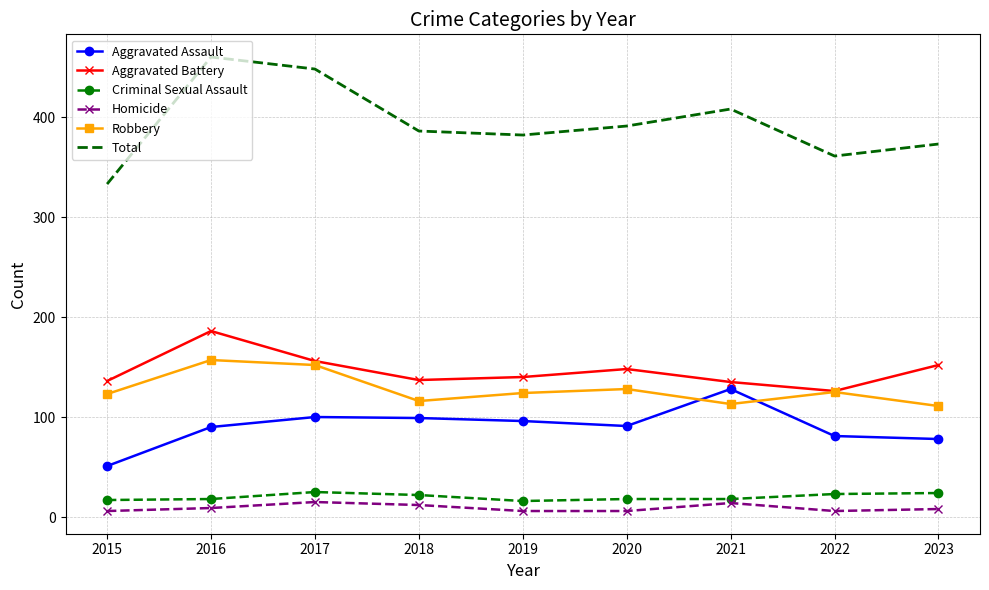

What is the difference between the maximum and minimum values in the Robbery series?

46